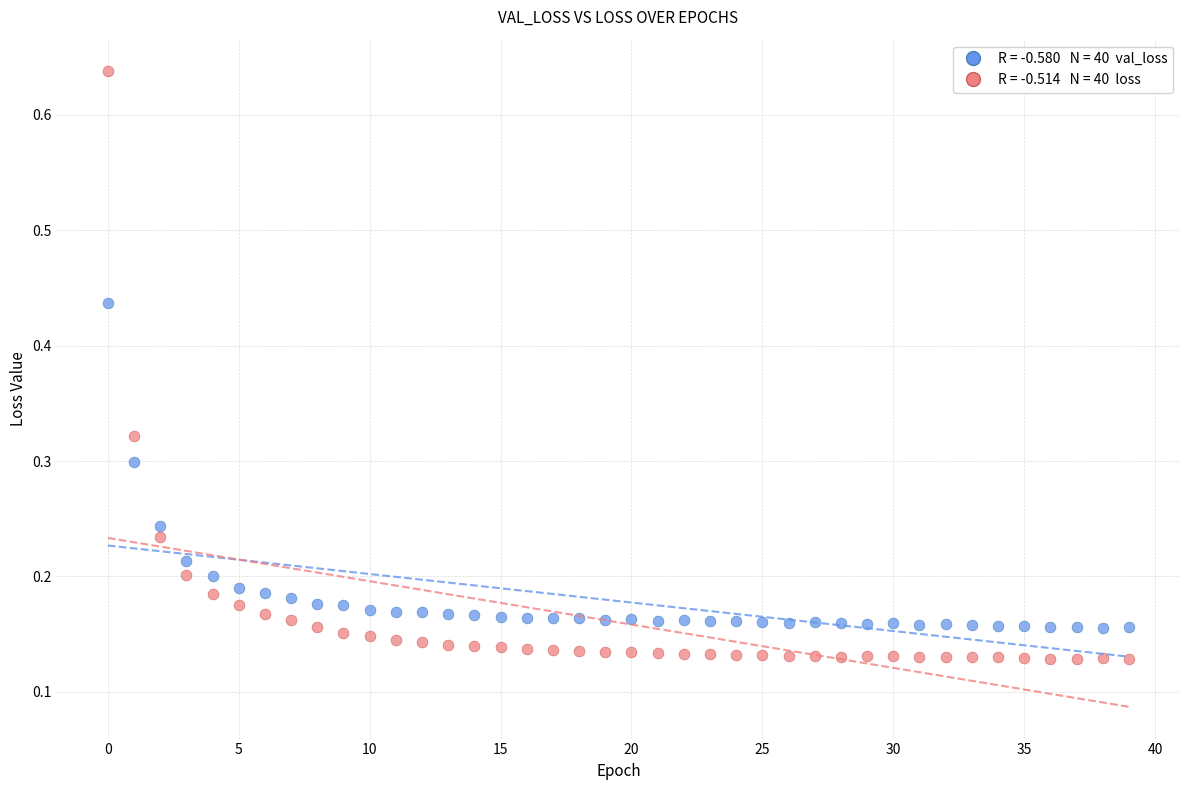

Across all data points, what is the range of Y values (max minus min)?

0.5